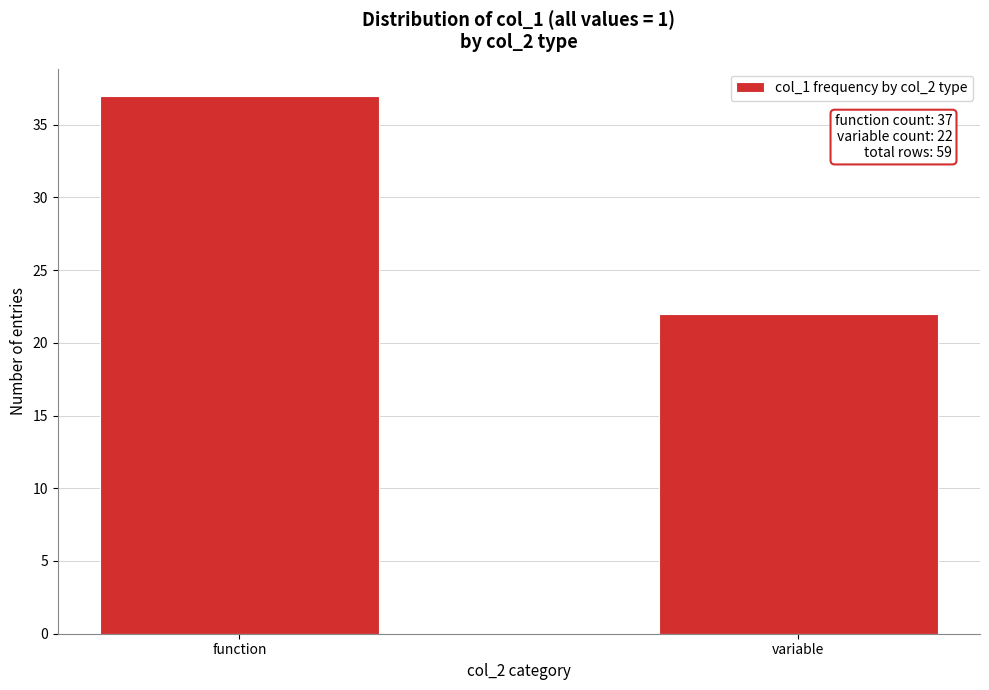

Reading right to left, list all the values displayed in this chart.

variable=22	function=37